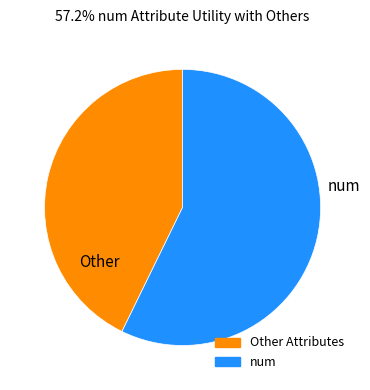

Is there any slice that represents more than half of the pie?

Yes